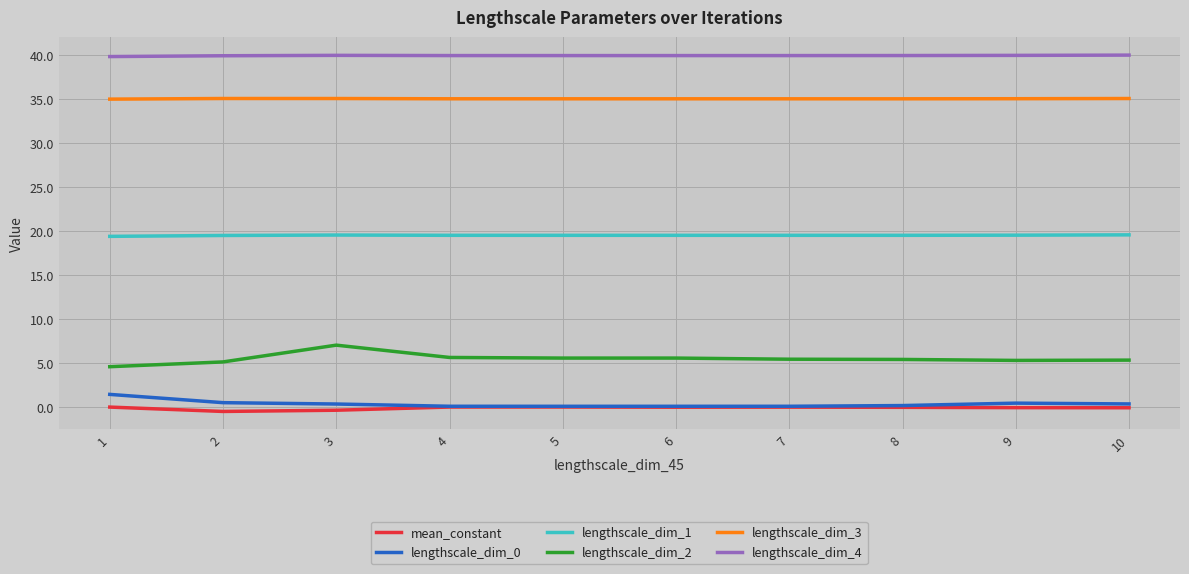

Is this an area chart (filled region under the line)?

No